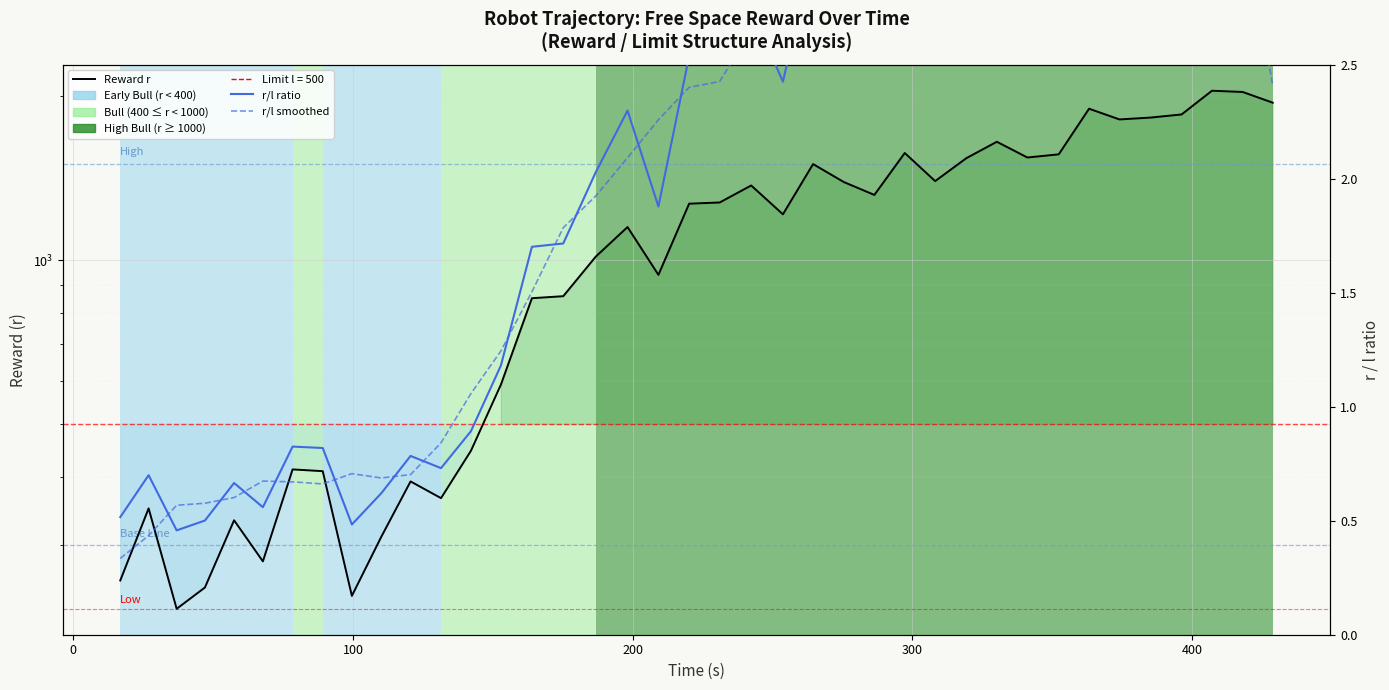

What is the value of the r/l smoothed (365DMA analog) point at the 1st from the left?

0.3